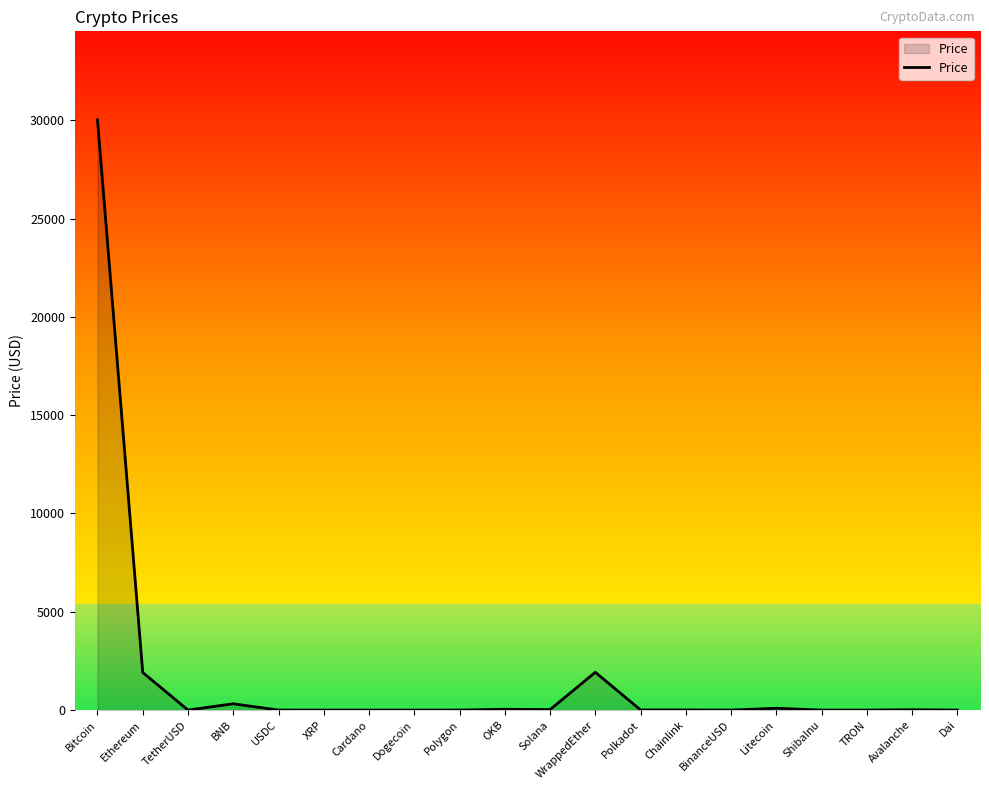

At which category does the chart reach its peak across all series?

Bitcoin